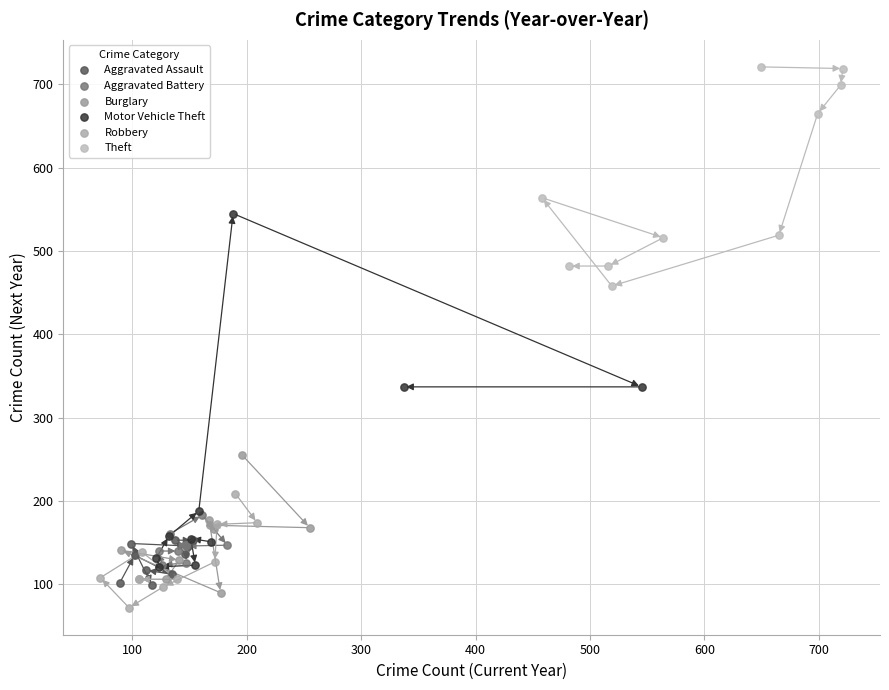

Which series reaches the maximum Y coordinate?

Theft